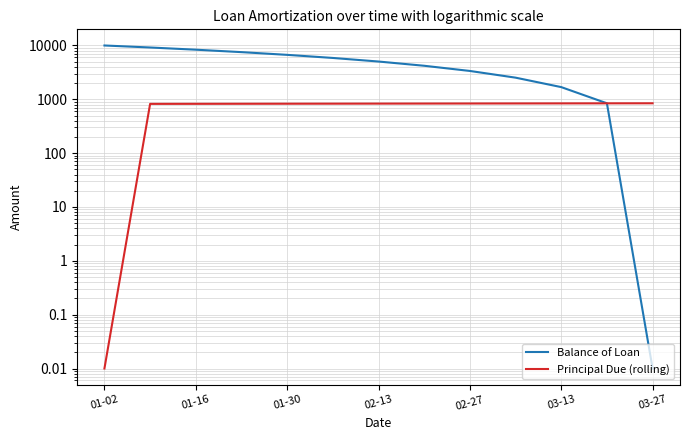

Where does the Balance of Loan series first go above 5034?

01-02